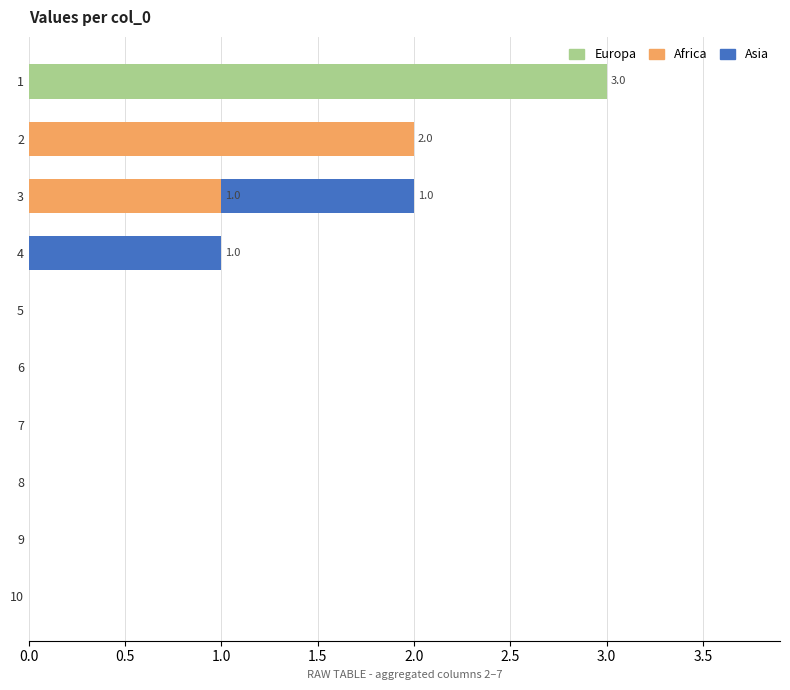

What is the sum of all Europa values?

3